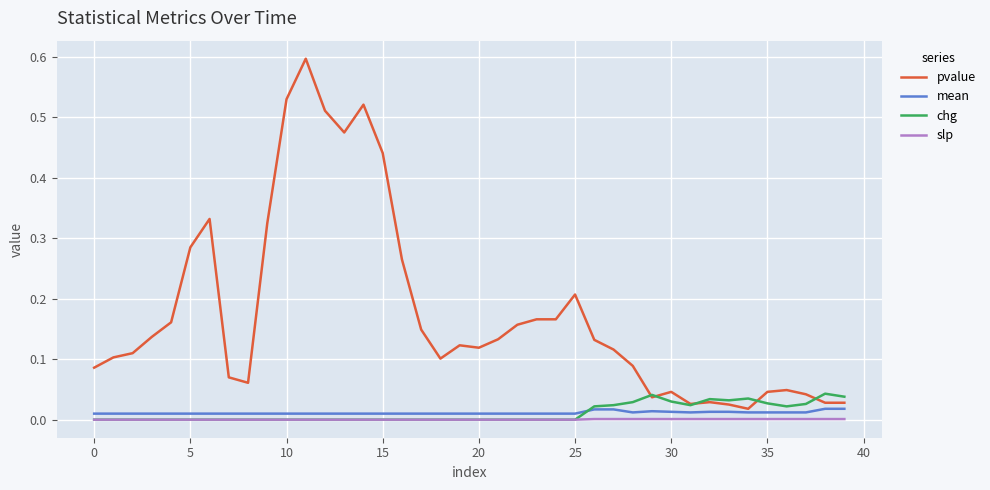

What are all the series names shown in the legend?

pvalue, mean, chg, slp